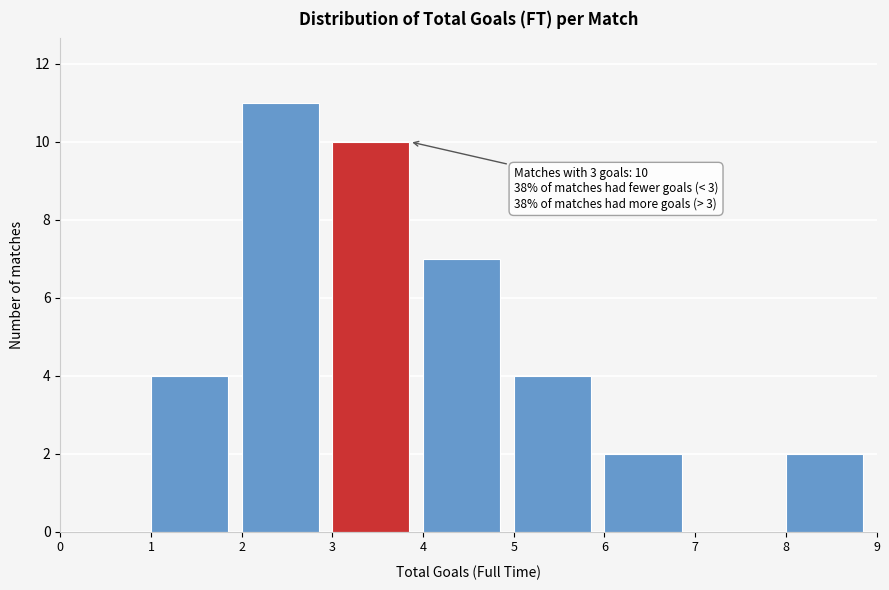

Over which range of the x-axis is the bar tallest?

2 to 3